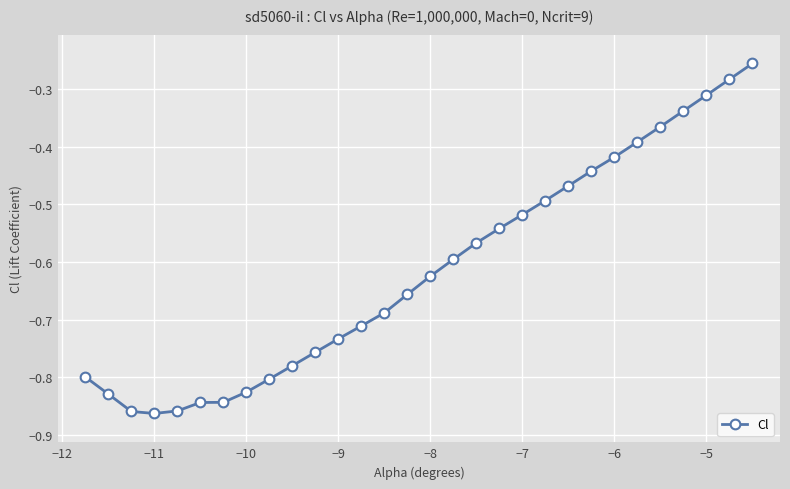

What is the difference between the maximum and second lowest values?

0.6